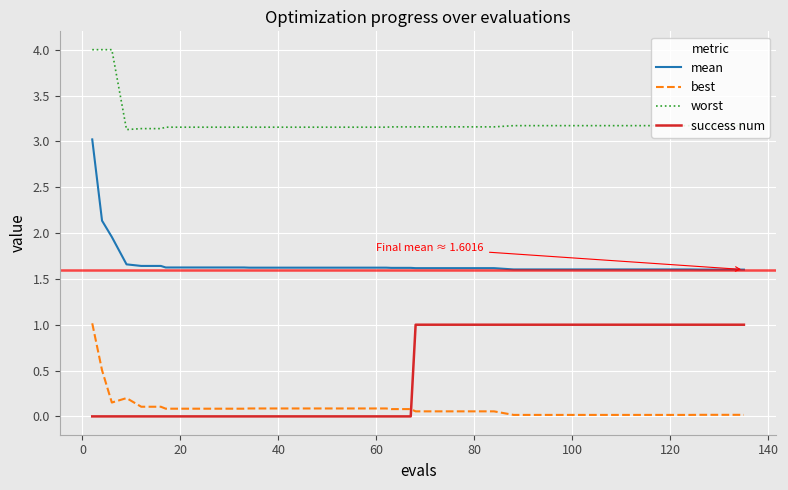

What is the maximum value for mean?

3.0